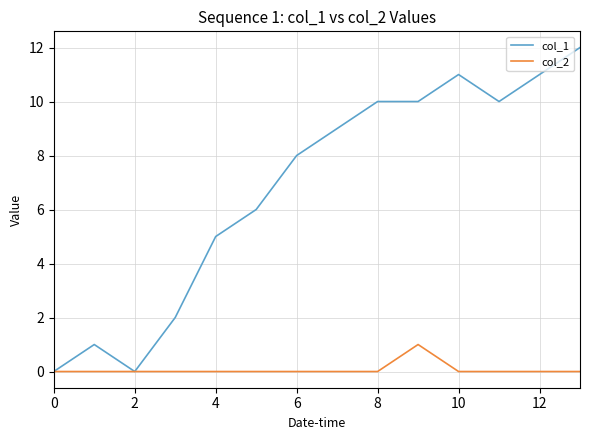

Which series has the widest spread of values?

col_1